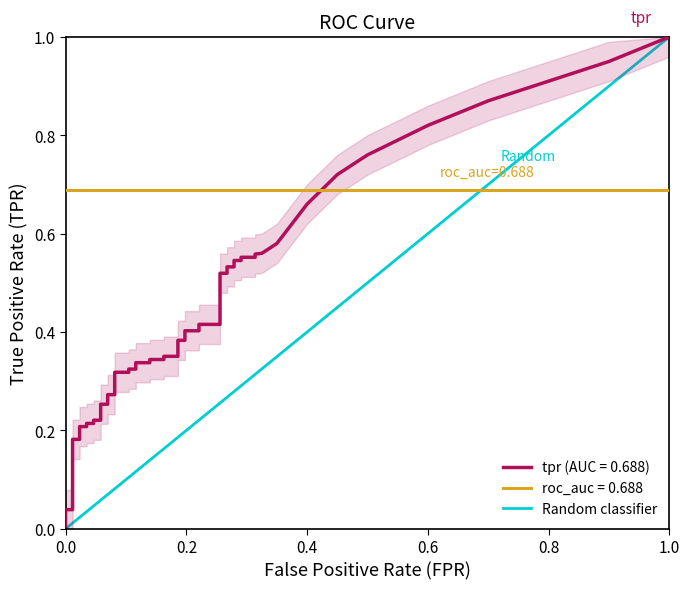

The chart shows a value of 0 at 0.0. True or false?

True